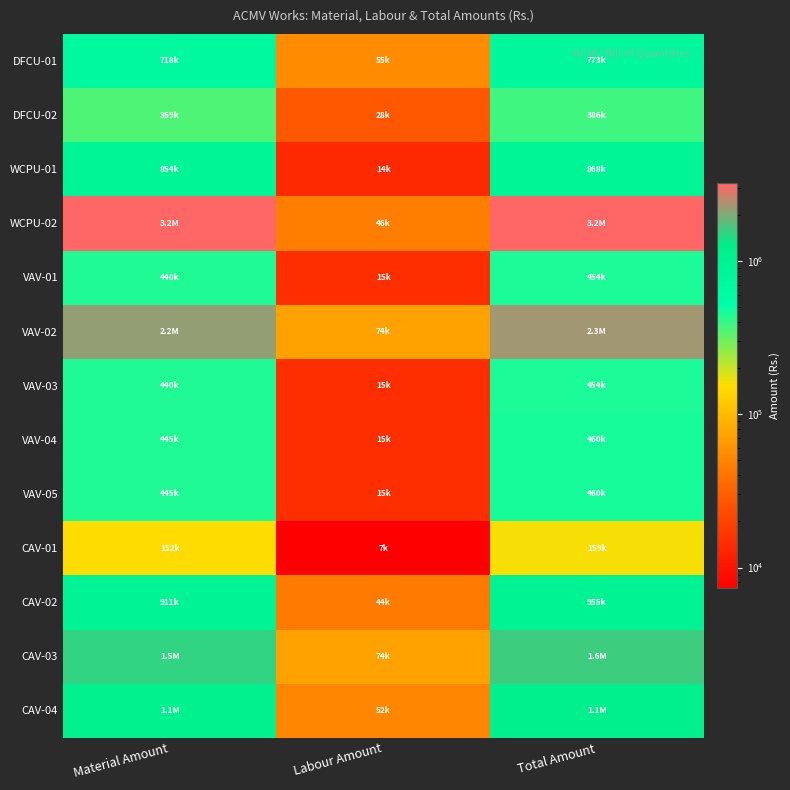

Which series has the largest total across all categories?

WCPU-02